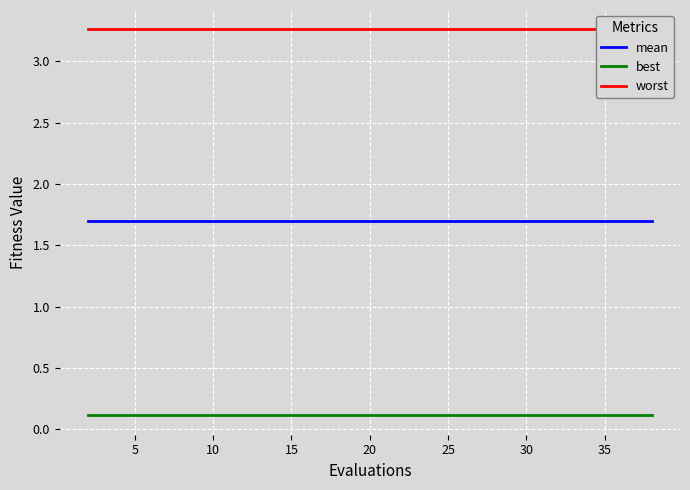

Does the chart display data point markers on the line(s)?

No